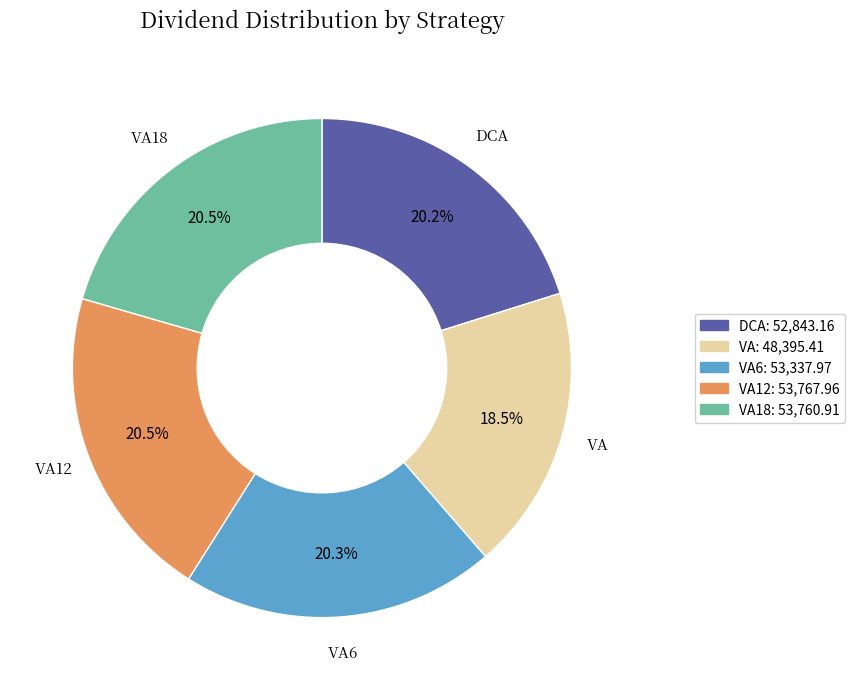

Approximately how many times larger is the value at DCA: 52,843.16 compared to VA12: 53,767.96?

1.0